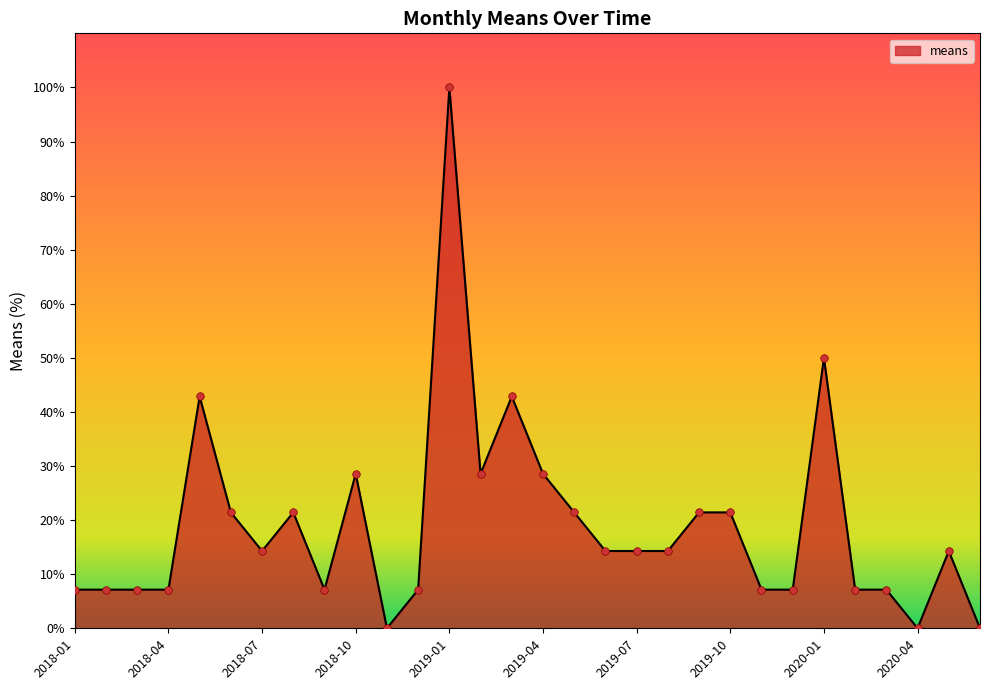

What is the difference between the maximum and minimum values?

100.0